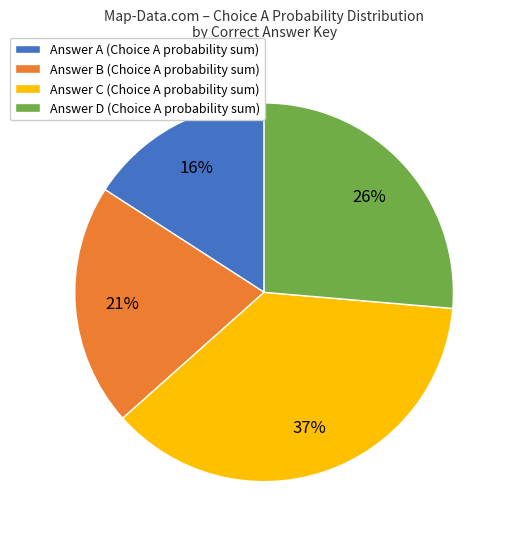

To the nearest percent, what portion does Answer B (Choice A probability sum) represent?

21%